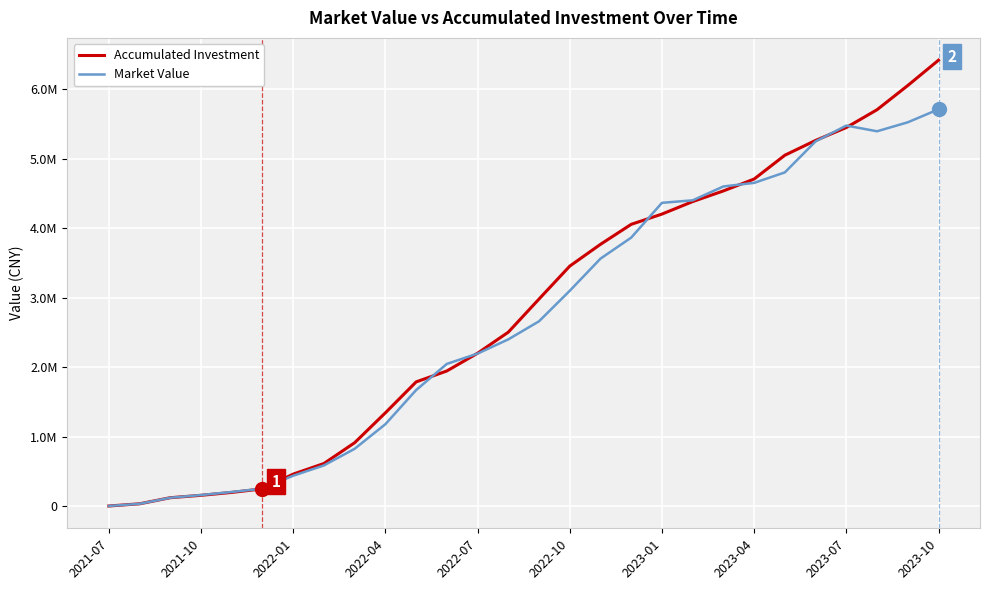

What are all the series names shown in the legend?

Accumulated Investment, Market Value